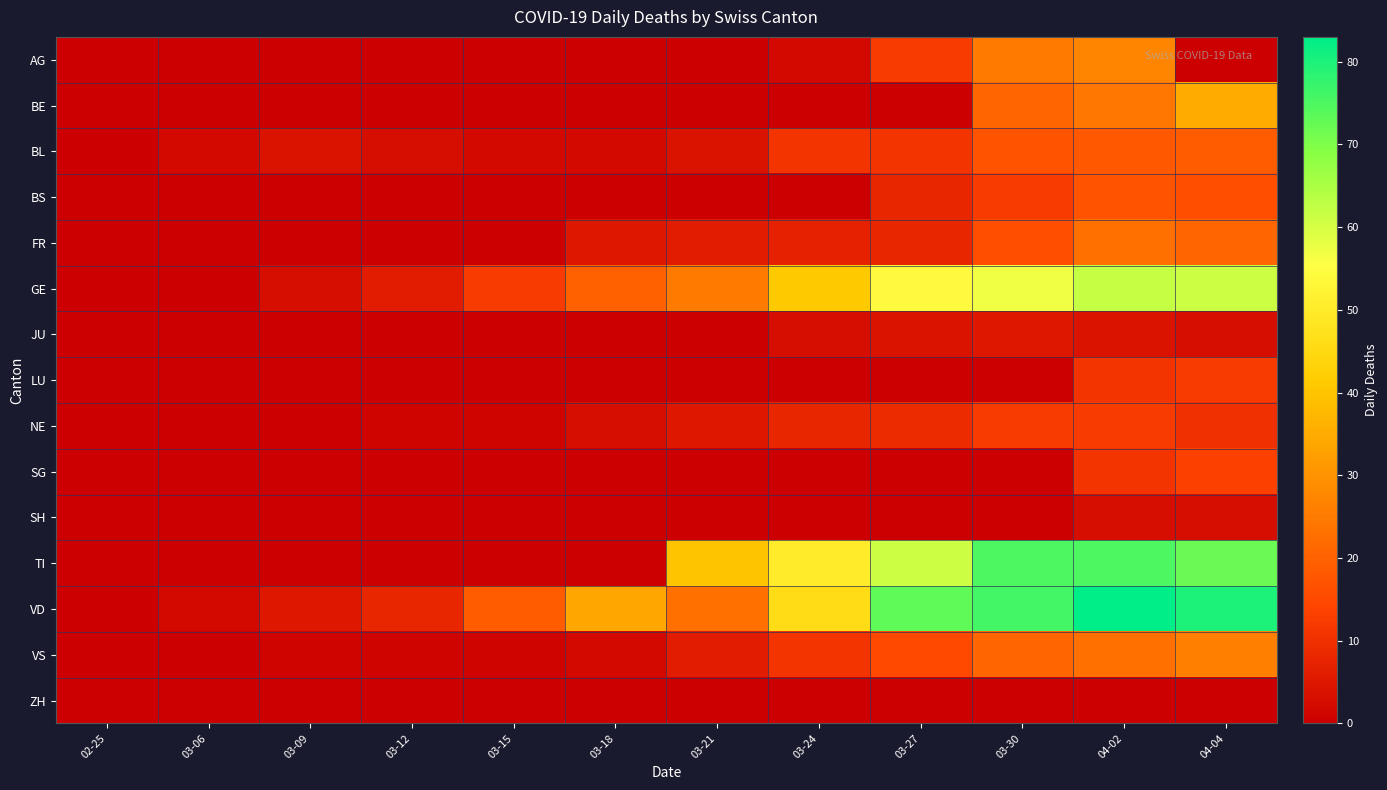

Between 03-12 and 03-27, which series saw the biggest shift?

VD